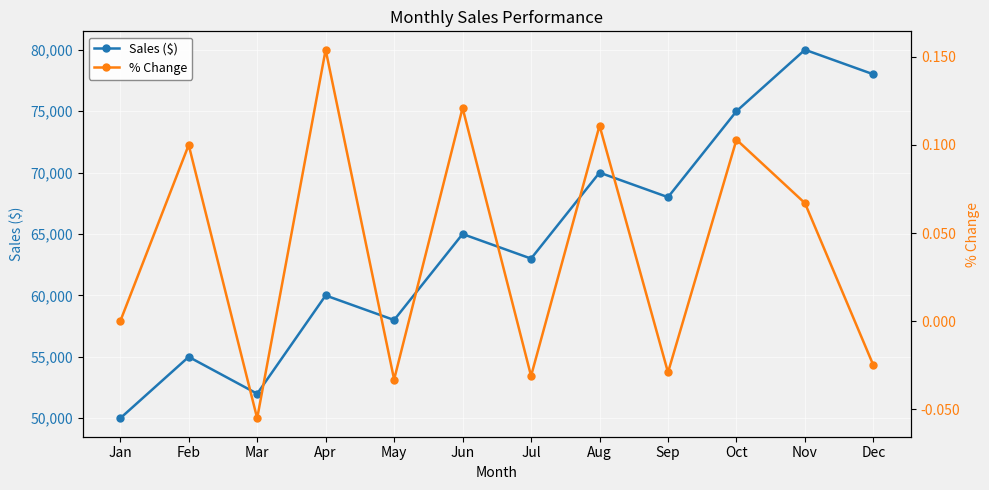

List the series in order of their peak value, highest first.

Sales ($), % Change